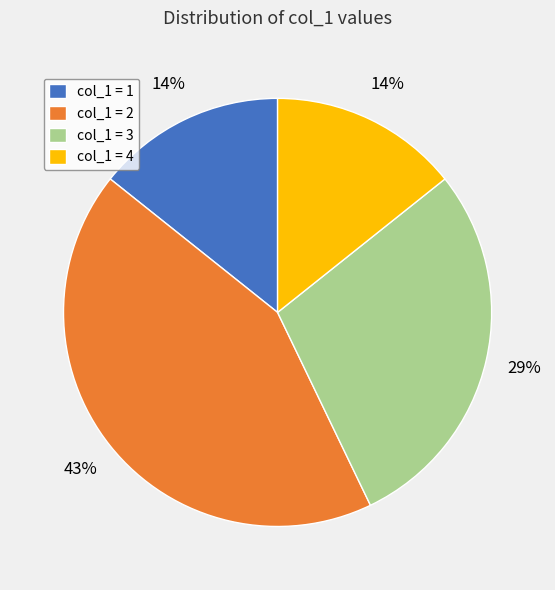

The col_1 = 1 slice represents 14% of the pie. True or false?

True